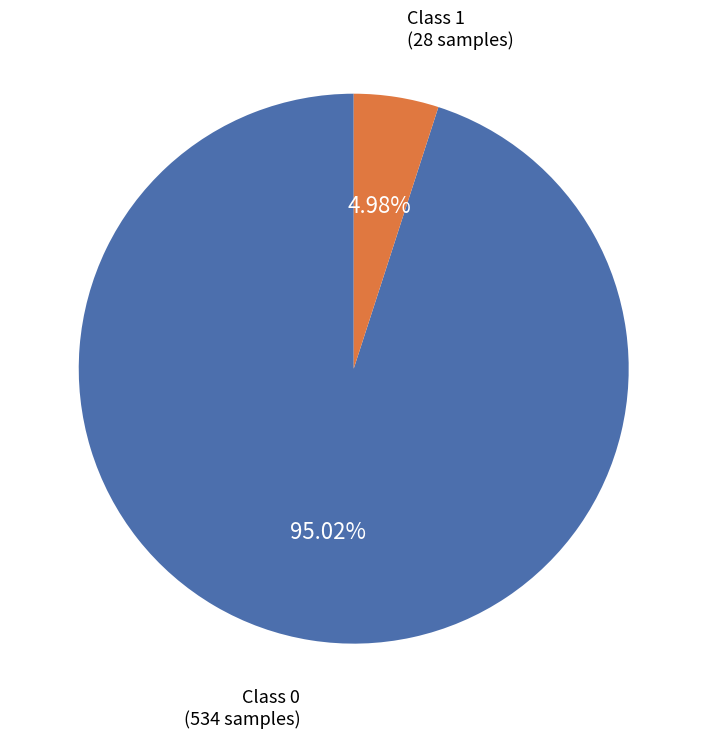

Does any single category account for the majority?

Yes